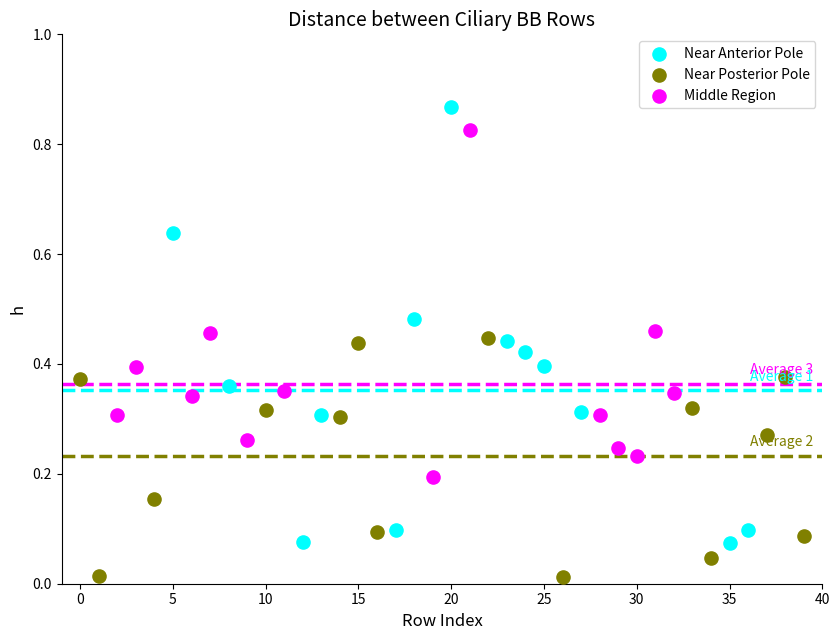

Which series contains the lowest Y value?

Near Posterior Pole